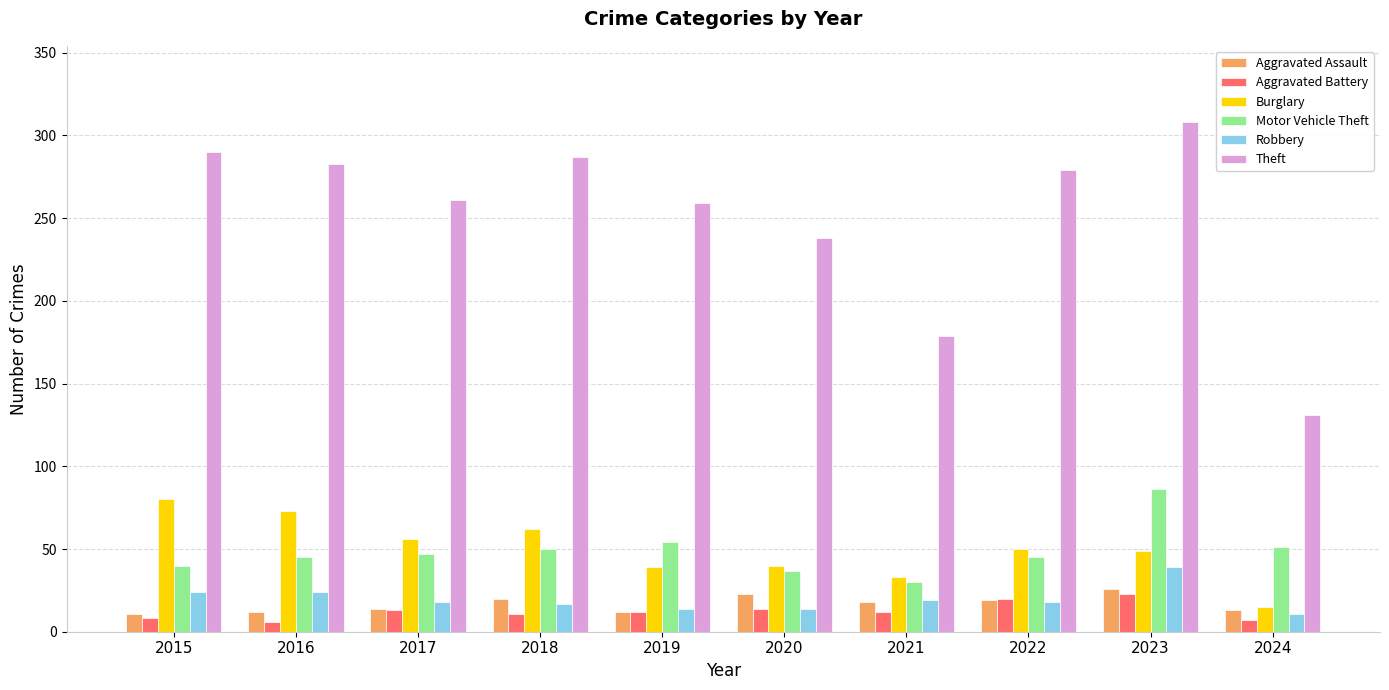

How many bars are there in total?

60